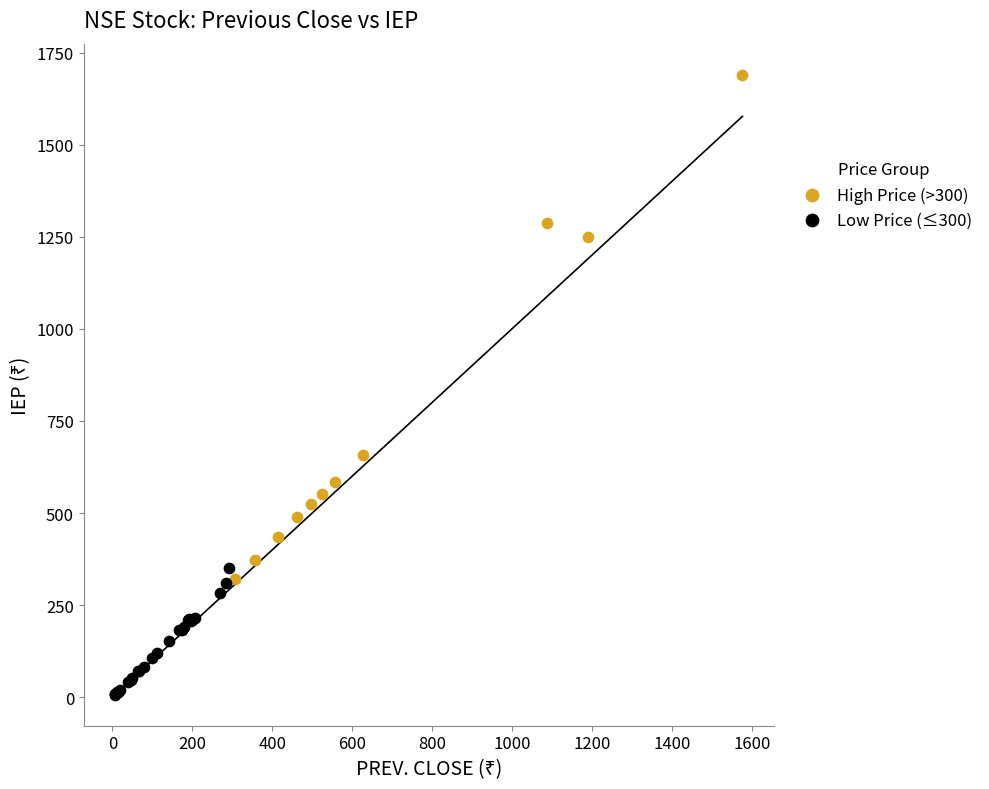

Which series reaches the minimum Y coordinate?

Low Price (≤300)